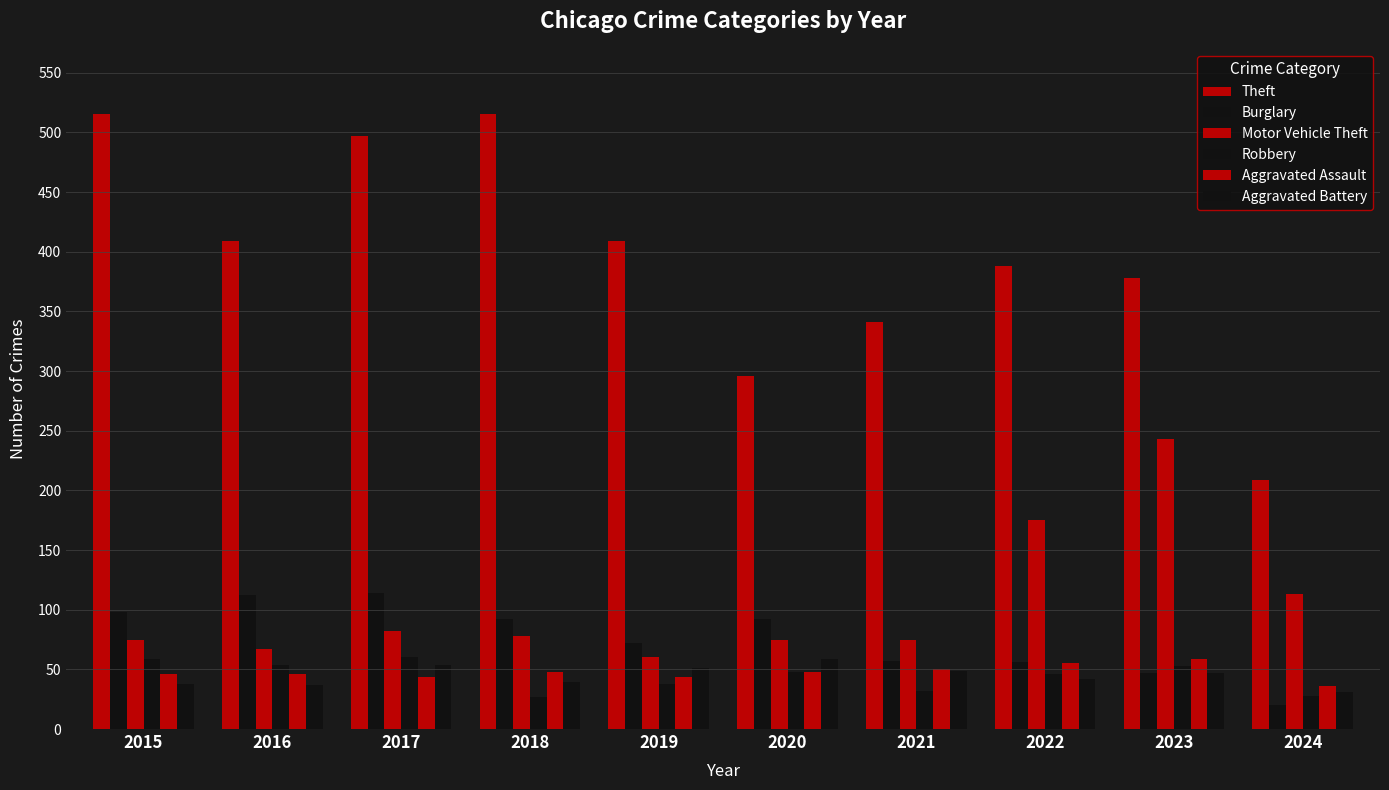

How many data points in Motor Vehicle Theft are less than 78?

5